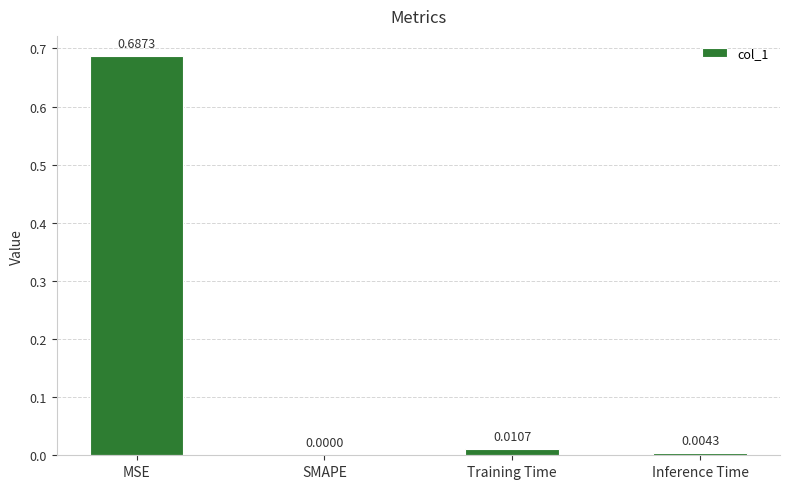

What is the change in value from MSE to SMAPE?

-0.7